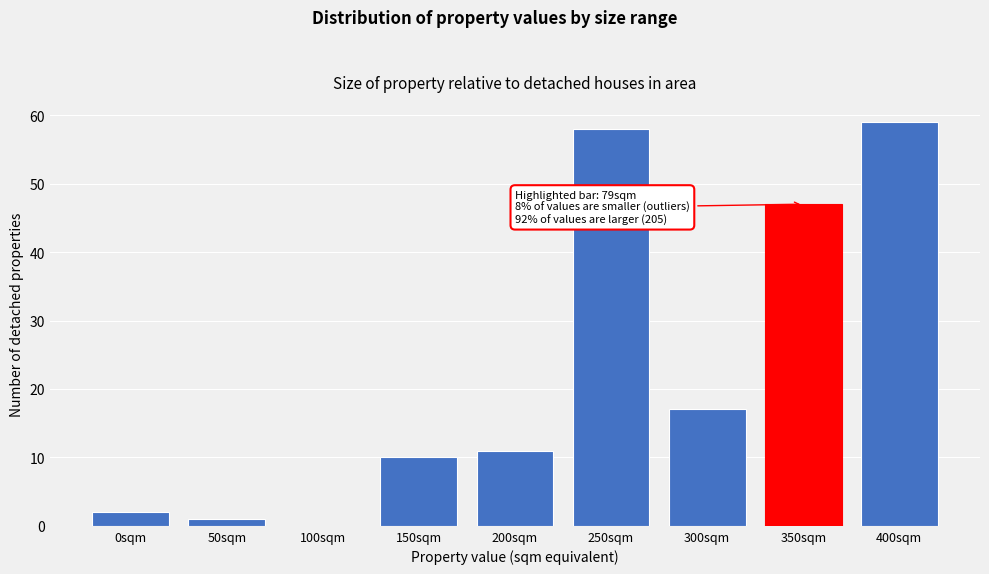

Reading left to right, extract all data points from this chart.

0sqm=2	50sqm=1	100sqm=0	150sqm=10	200sqm=11	250sqm=58	300sqm=17	350sqm=47	400sqm=59